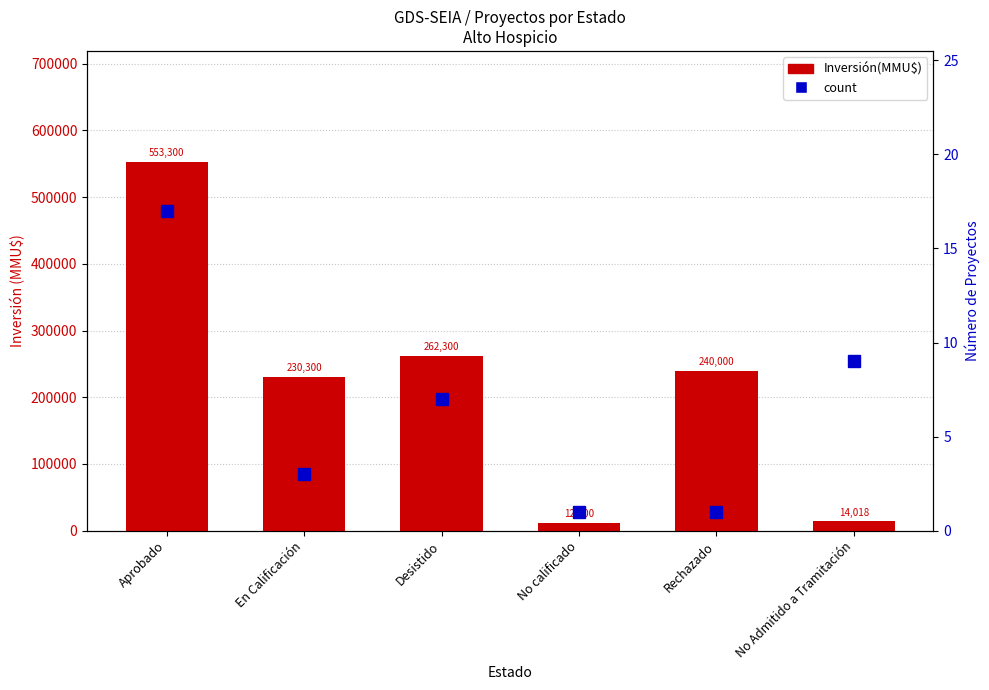

What is the label of the 3rd bar from the left?

Desistido